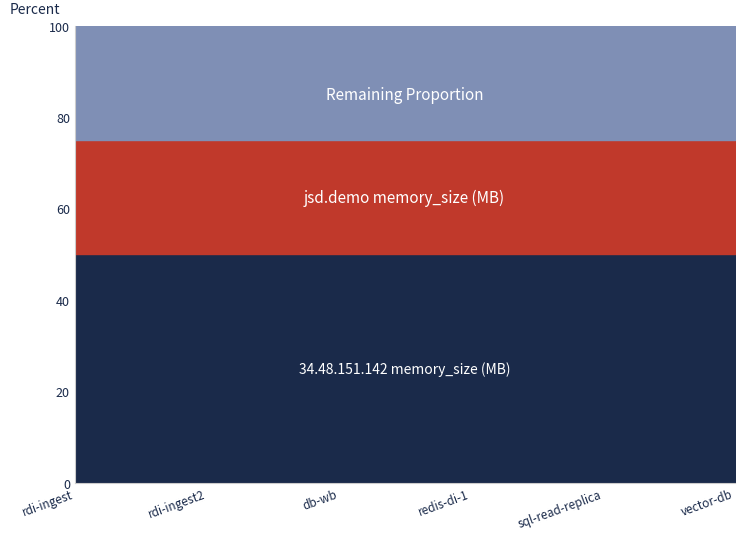

How many categories are shown in the chart?

6